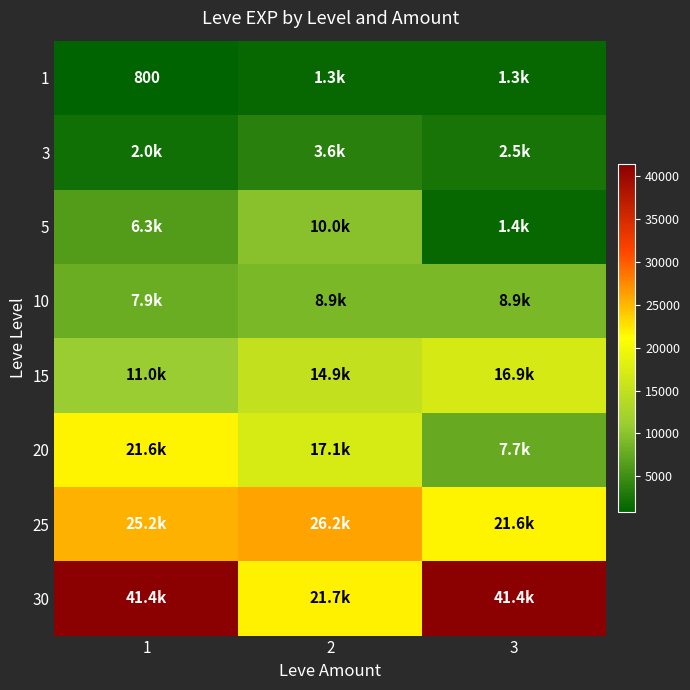

True or false: 25 has a value of 40233 at 1.

False